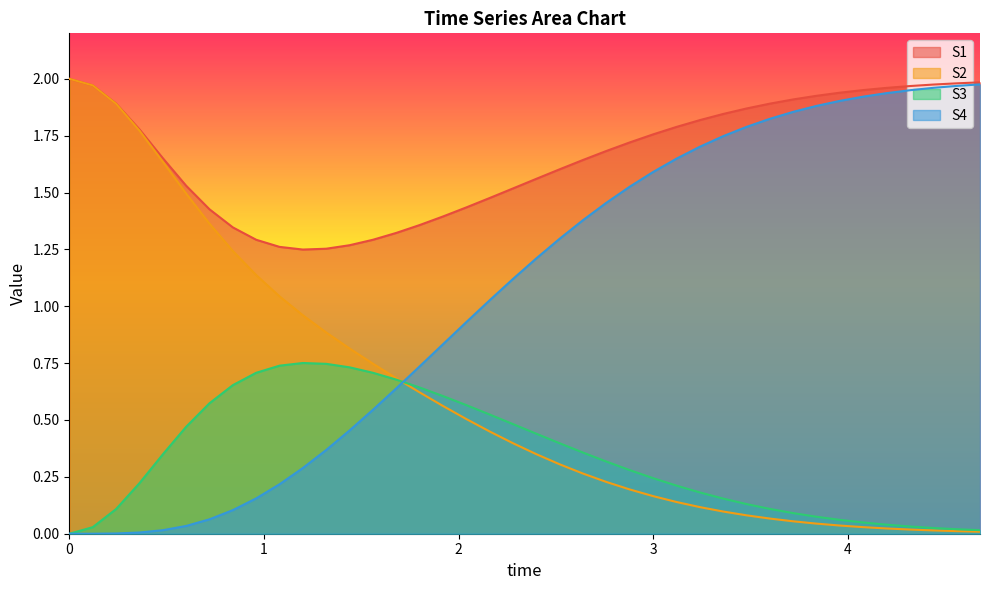

Which series has the largest total across all categories?

S1